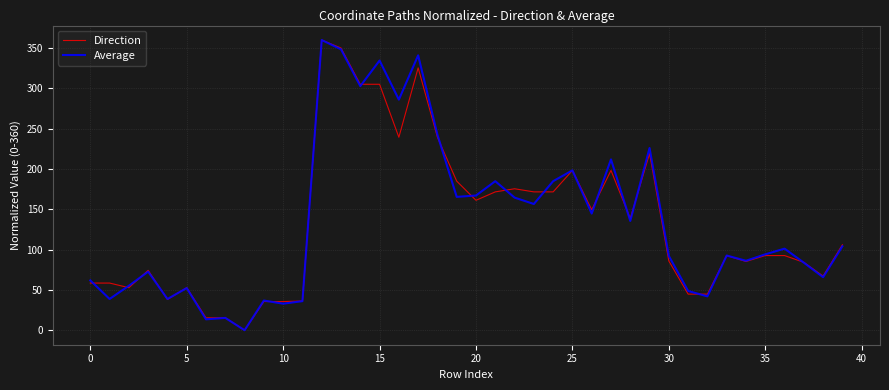

Does the chart display data point markers on the line(s)?

No